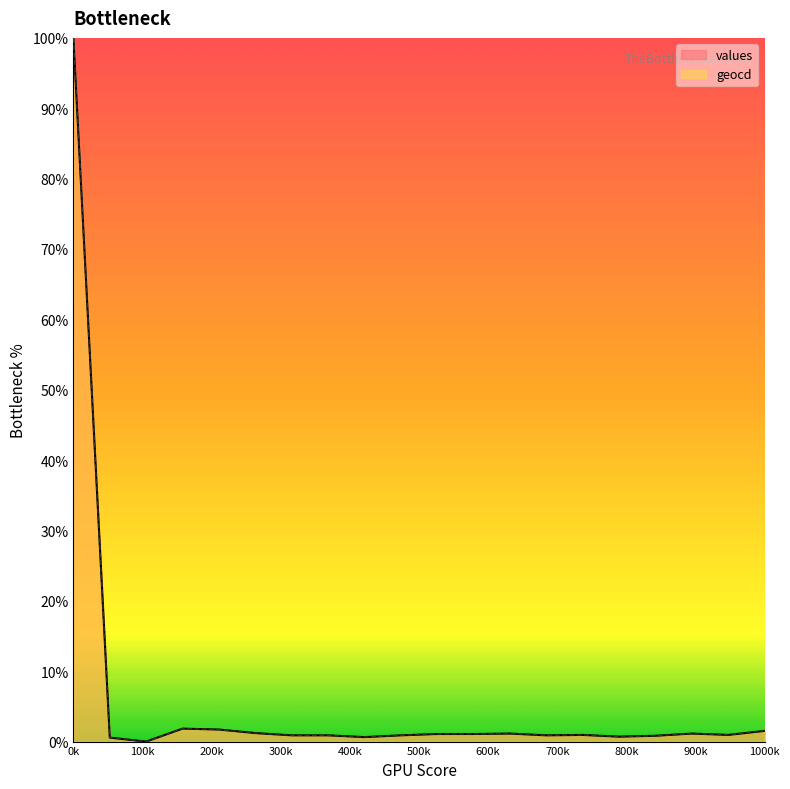

What are all the series names shown in the legend?

values, geocd